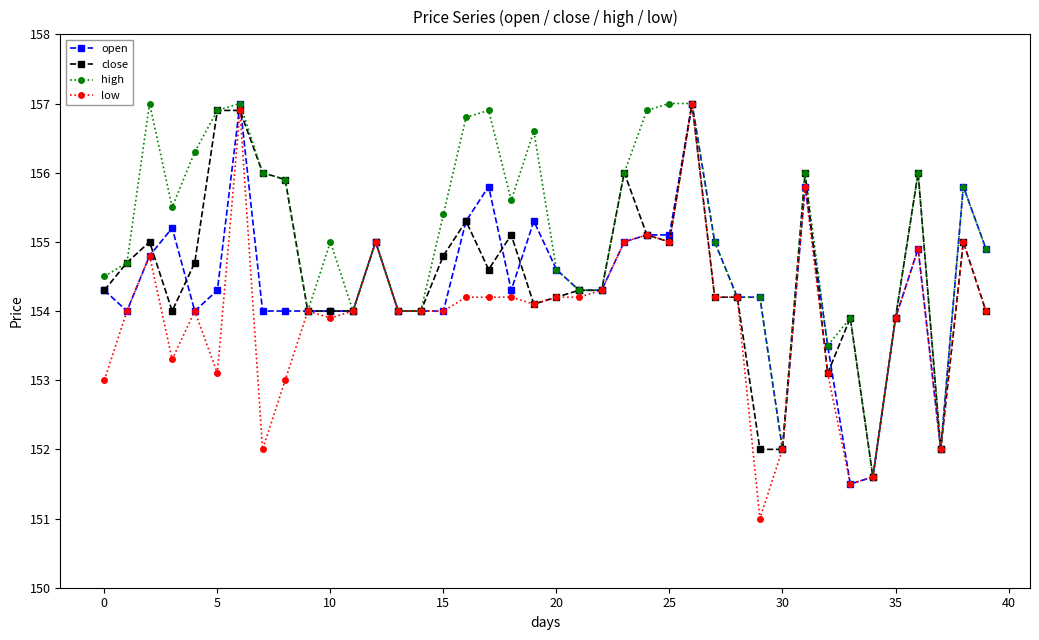

Reading left to right, extract all data points from this chart.

open: 154.3	154.0	154.8	155.2	154.0	154.3	157.0	154.0	154.0	154.0	154.0	154.0	155.0	154.0	154.0	154.0	155.3	155.8	154.3	155.3	154.6	154.3	154.3	155.0	155.1	155.1	157.0	155.0	154.2	154.2	152.0	155.8	153.5	151.5	151.6	153.9	154.9	152.0	155.8	154.9
close: 154.3	154.7	155.0	154.0	154.7	156.9	156.9	156.0	155.9	154.0	154.0	154.0	155.0	154.0	154.0	154.8	155.3	154.6	155.1	154.1	154.2	154.3	154.3	156.0	155.1	155.0	157.0	154.2	154.2	152.0	152.0	156.0	153.1	153.9	151.6	153.9	156.0	152.0	155.0	154.0
high: 154.5	154.7	157.0	155.5	156.3	156.9	157.0	156.0	155.9	154.0	155.0	154.0	155.0	154.0	154.0	155.4	156.8	156.9	155.6	156.6	154.6	154.3	154.3	156.0	156.9	157.0	157.0	155.0	154.2	154.2	152.0	156.0	153.5	153.9	151.6	153.9	156.0	152.0	155.8	154.9
low: 153.0	154.0	154.8	153.3	154.0	153.1	156.9	152.0	153.0	154.0	153.9	154.0	155.0	154.0	154.0	154.0	154.2	154.2	154.2	154.1	154.2	154.2	154.3	155.0	155.1	155.0	157.0	154.2	154.2	151.0	152.0	155.8	153.1	151.5	151.6	153.9	154.9	152.0	155.0	154.0